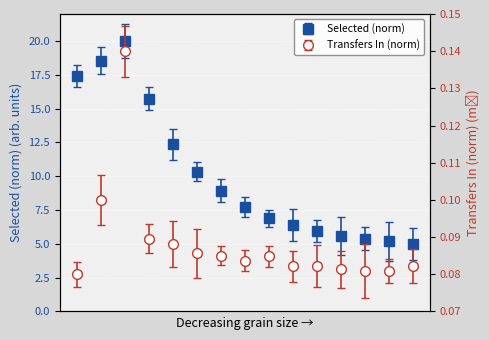

List the series in order of their overall mean, highest first.

selected, transfers_in